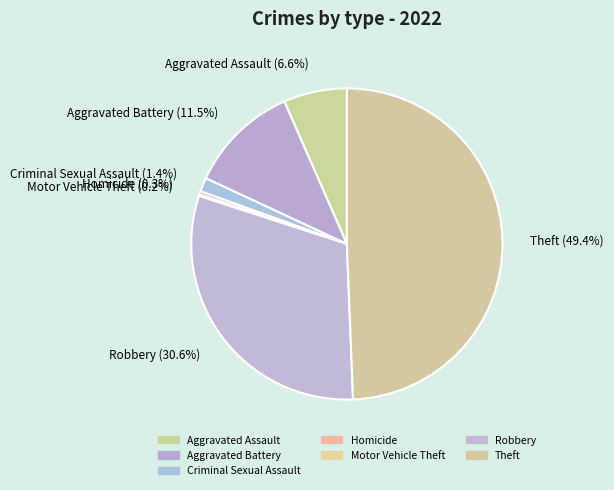

Which has a higher value, Theft or Robbery?

Theft